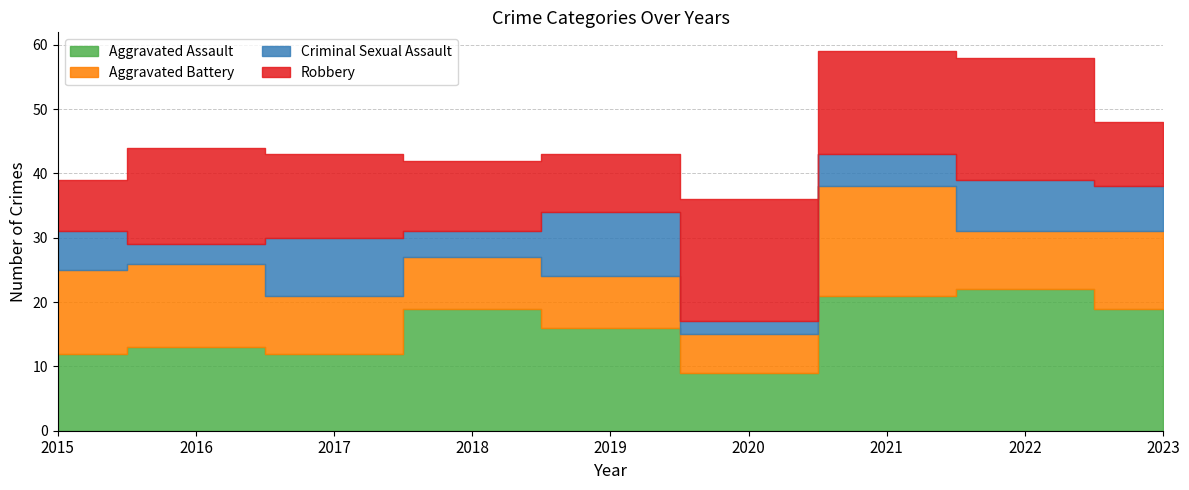

What is the lowest value of the Aggravated Battery series?

6